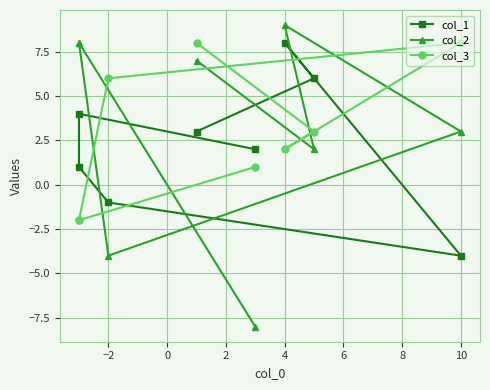

What position from the left is 10?

4